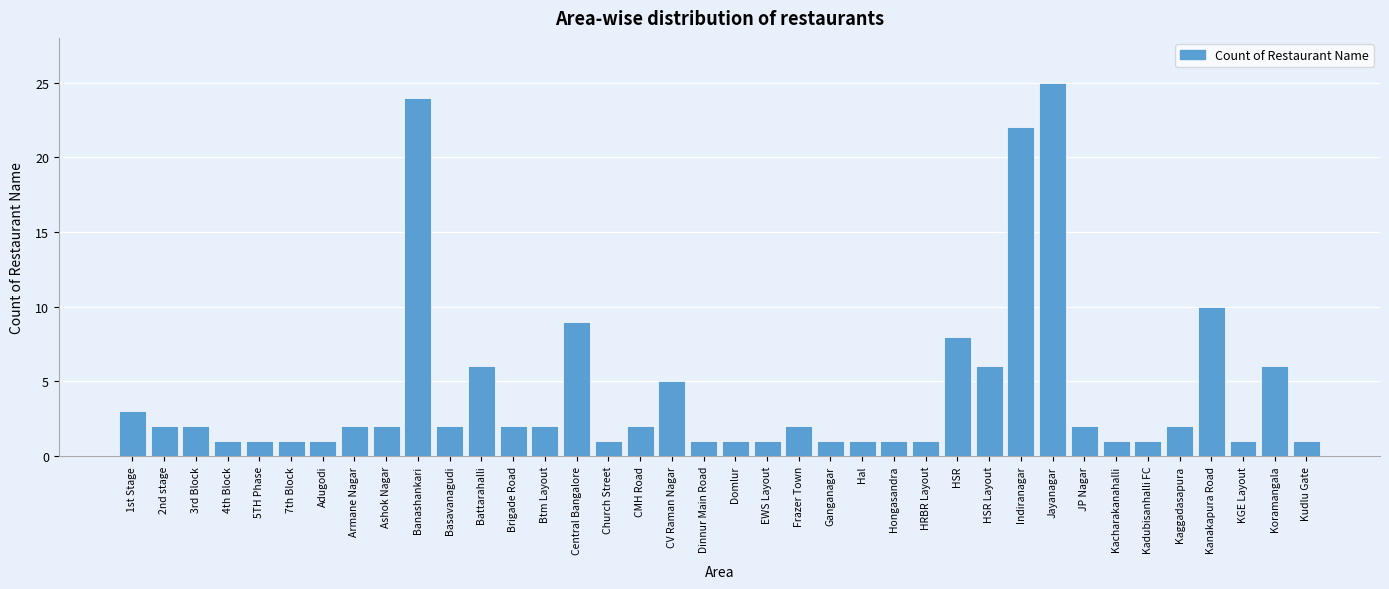

At which label is the value closest to 13?

Kanakapura Road